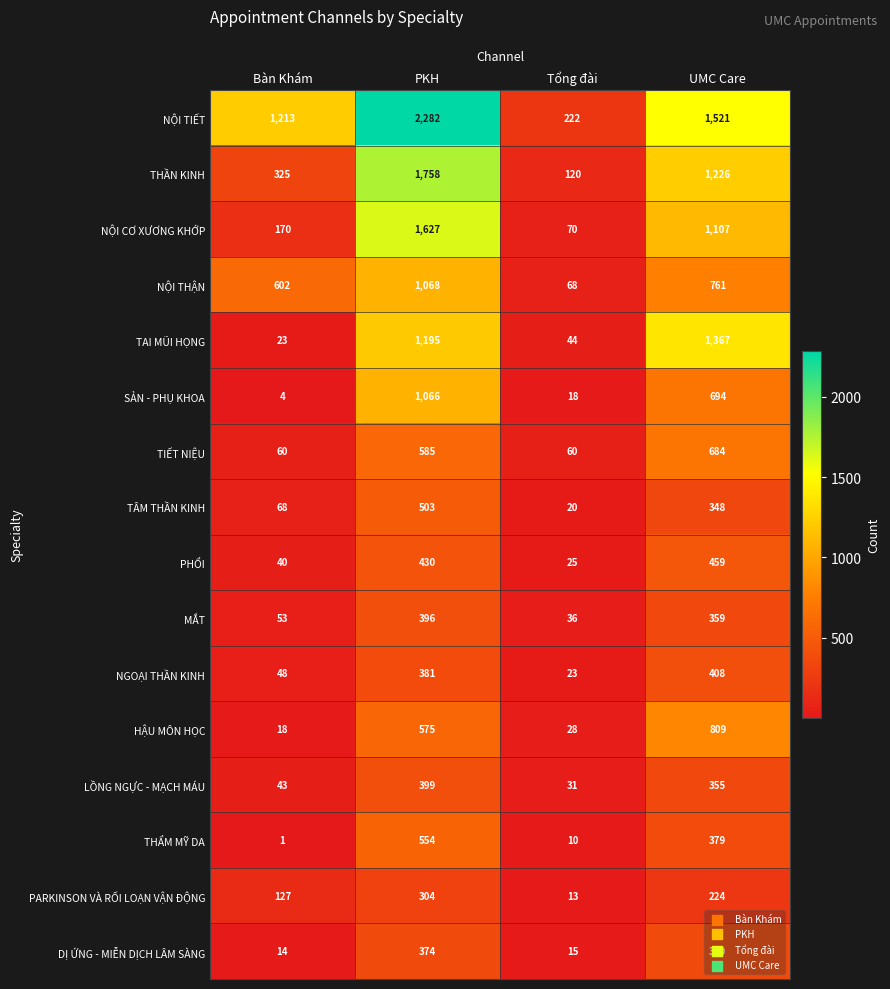

At which category does the chart reach its peak across all series?

PKH